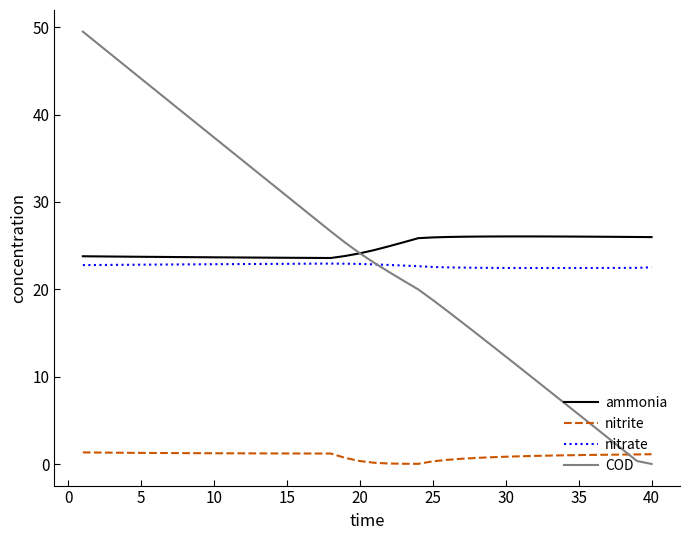

What is the maximum value for COD?

49.5